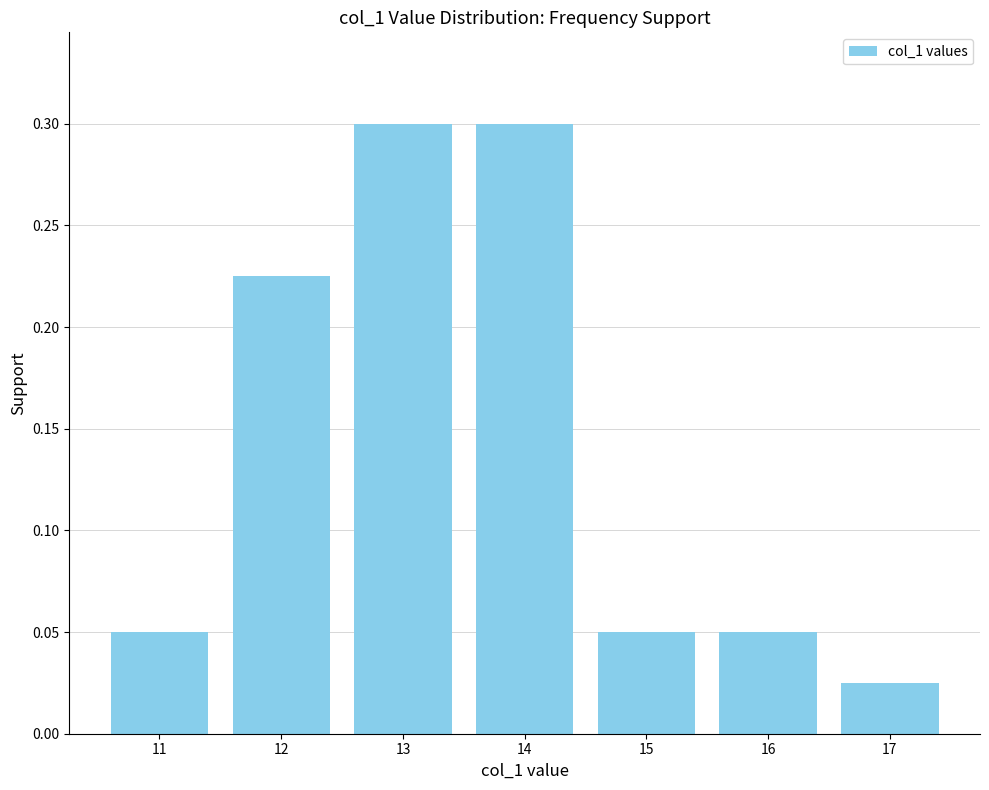

Count the number of data series in this chart.

1